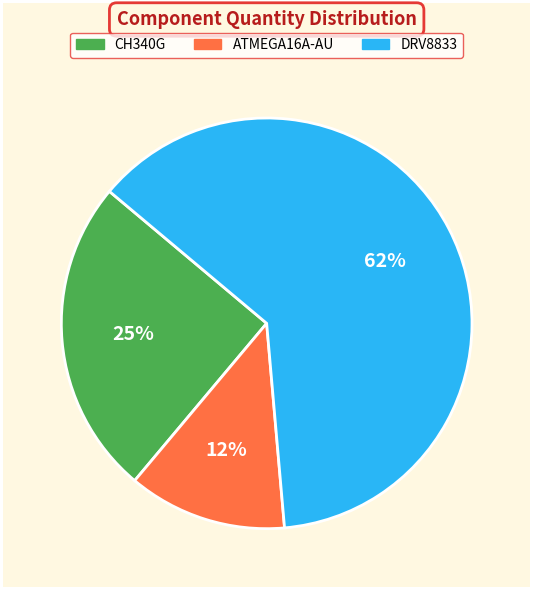

Does any single category account for the majority?

Yes